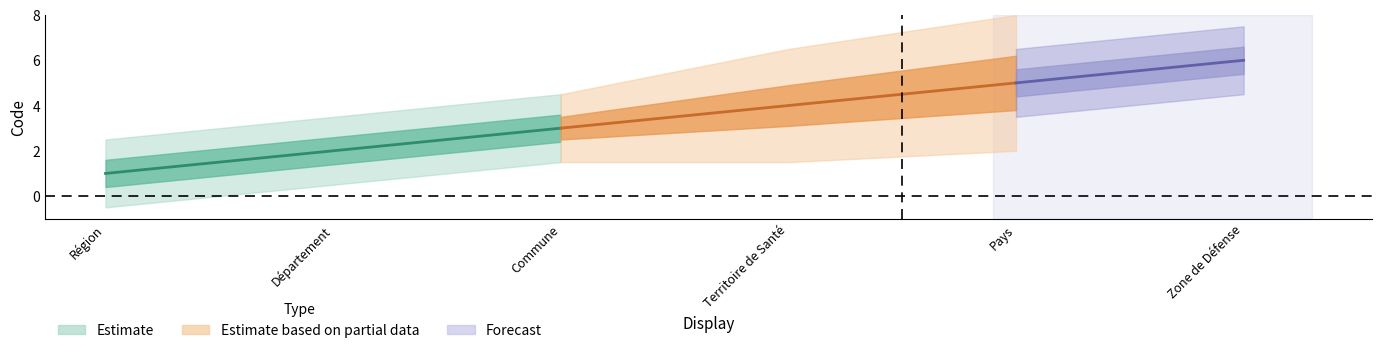

What is the sum of the values at Commune and Territoire de Santé?

7